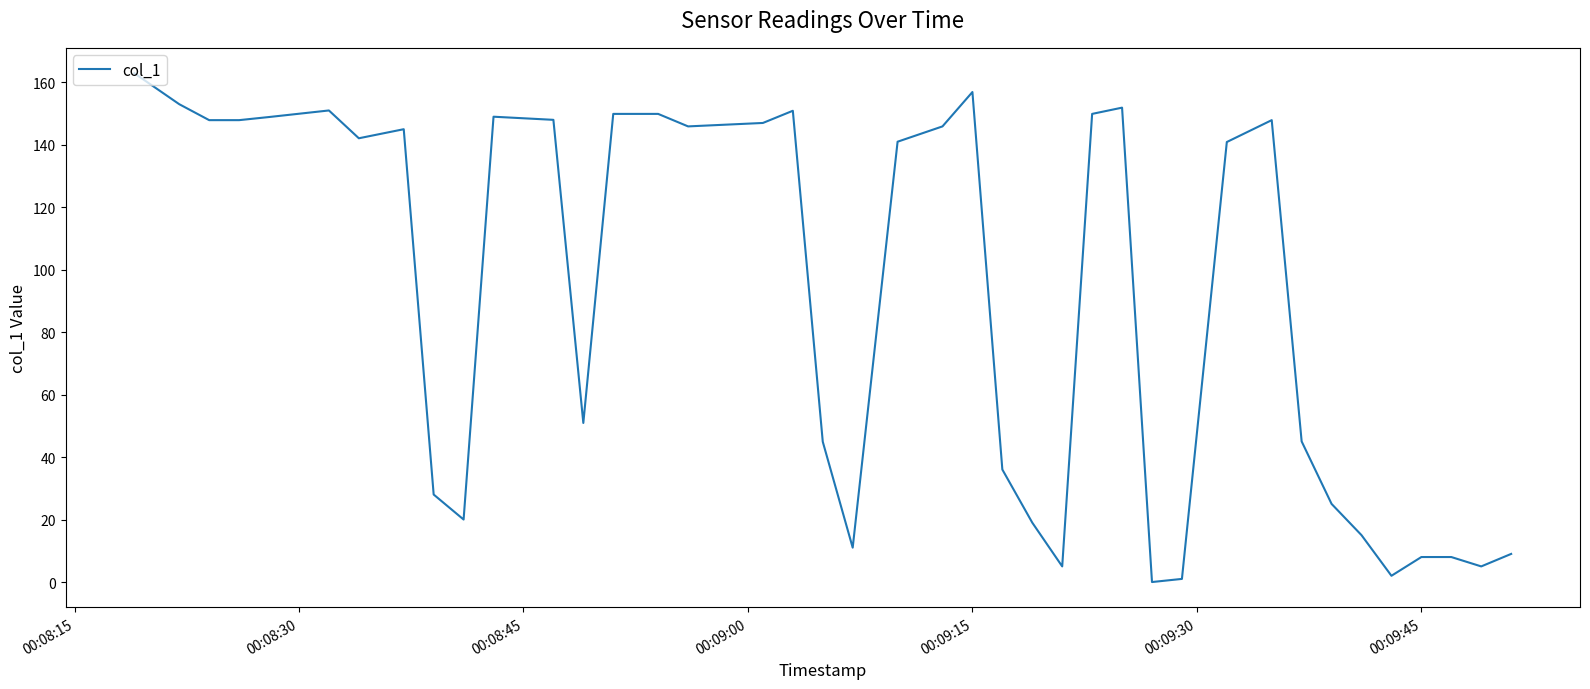

What is the maximum value shown in the chart?

162.8